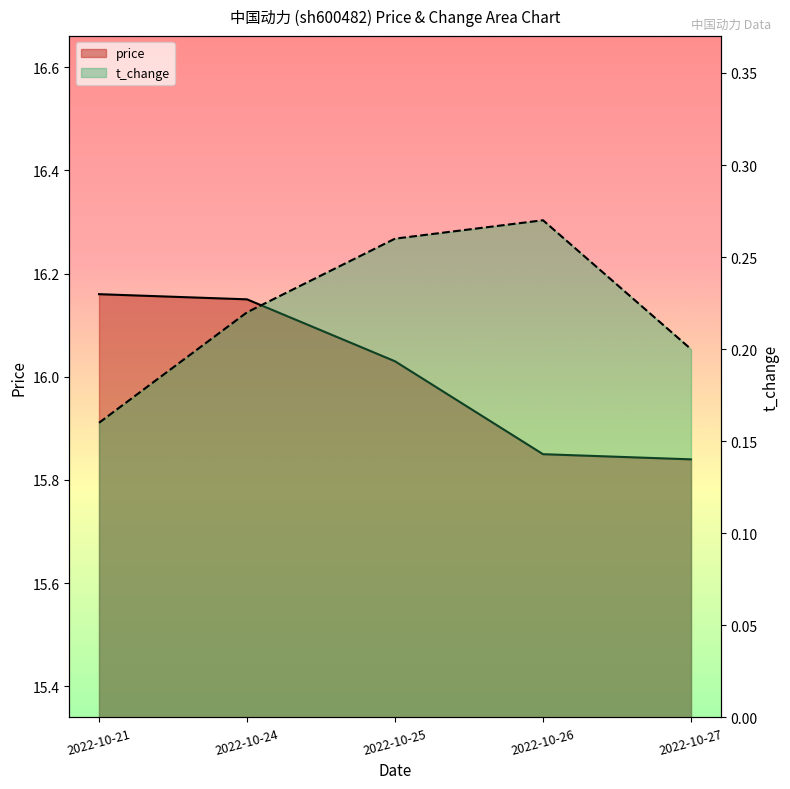

Is the value of price at 2022-10-27 greater than the value of t_change at 2022-10-21?

Yes